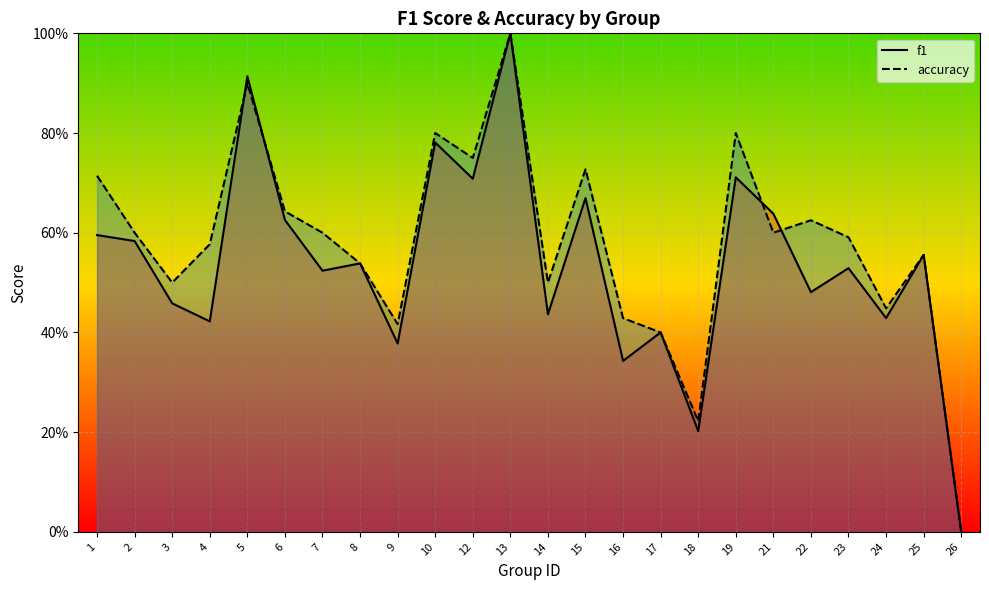

Reading left to right, what are all the values shown in this chart?

f1: 0.6	0.6	0.5	0.4	0.9	0.6	0.5	0.5	0.4	0.8	0.7	1.0	0.4	0.7	0.3	0.4	0.2	0.7	0.6	0.5	0.5	0.4	0.6	0.0
accuracy: 0.7	0.6	0.5	0.6	0.9	0.6	0.6	0.5	0.4	0.8	0.8	1.0	0.5	0.7	0.4	0.4	0.2	0.8	0.6	0.6	0.6	0.4	0.6	0.0